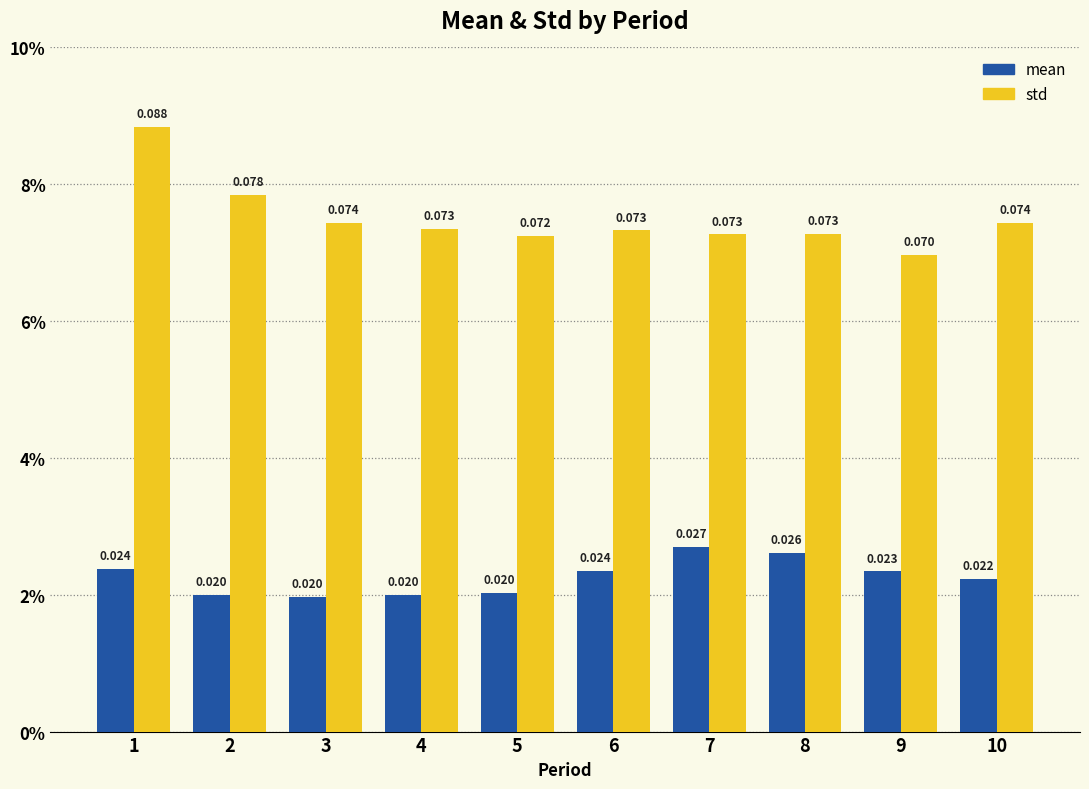

Which series has the widest spread of values?

std